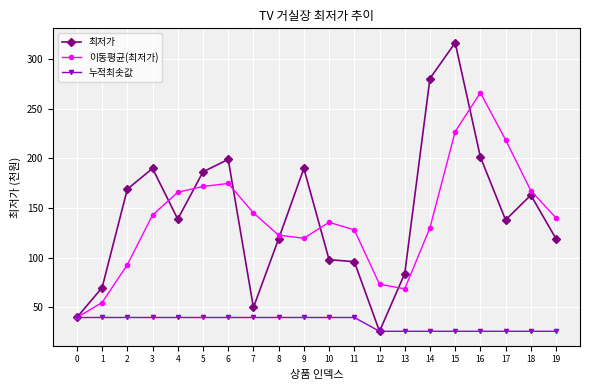

What is the greatest value displayed?

316.4